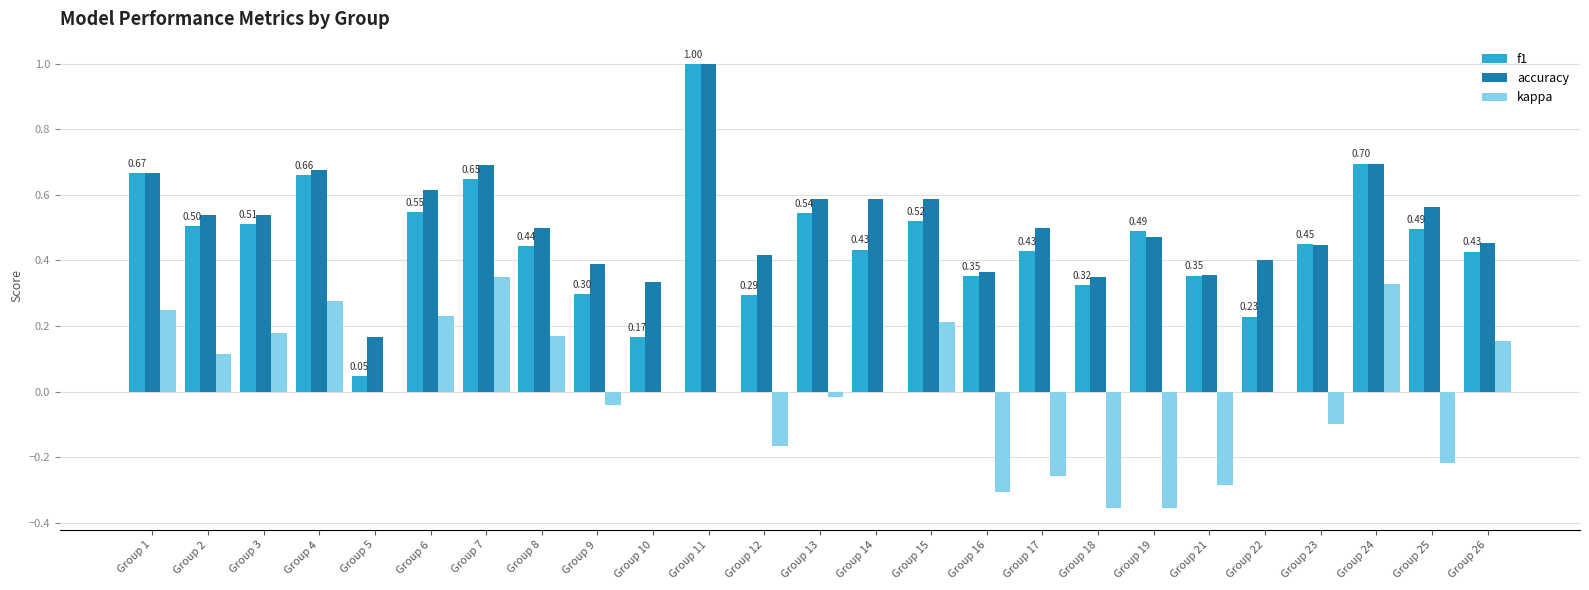

How many distinct data groups are displayed?

3